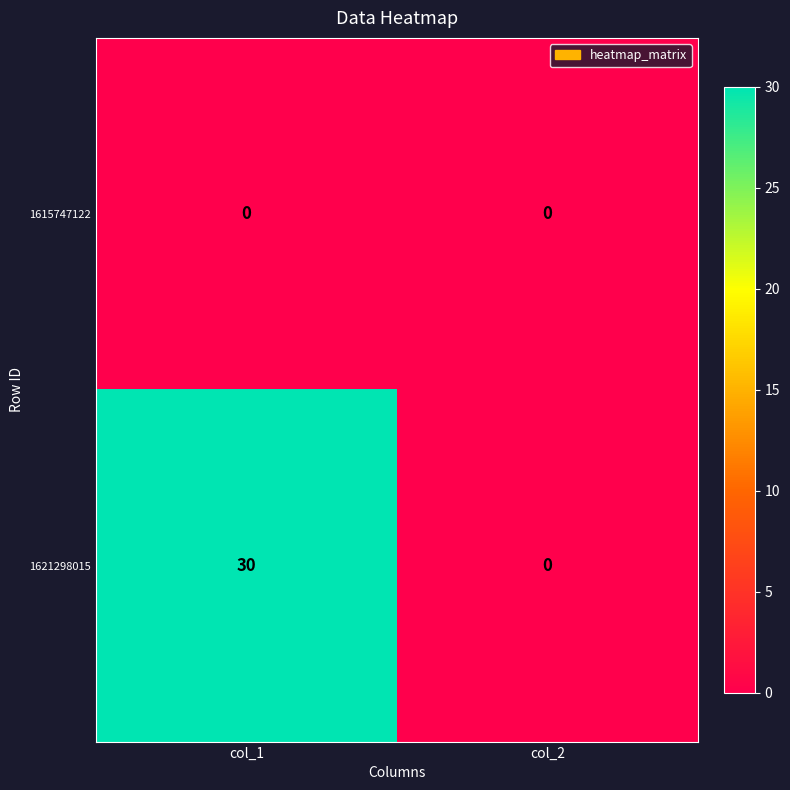

What is the total value across all series at col_1?

30